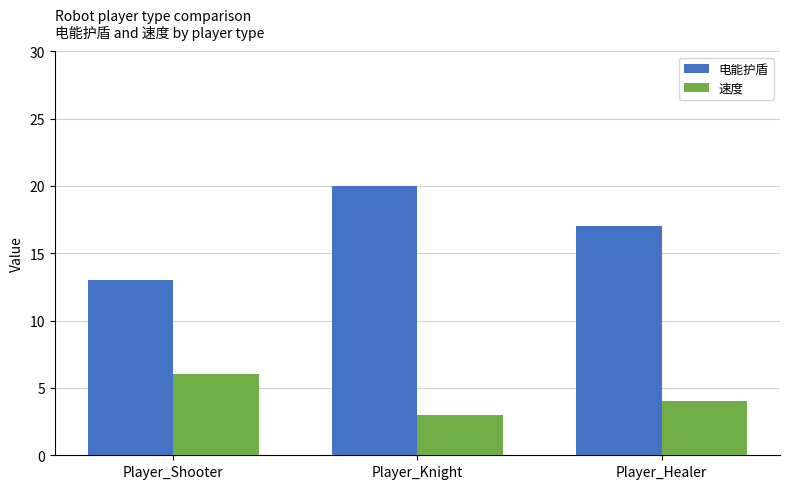

Rank the series by their average value, from highest to lowest.

电能护盾, 速度